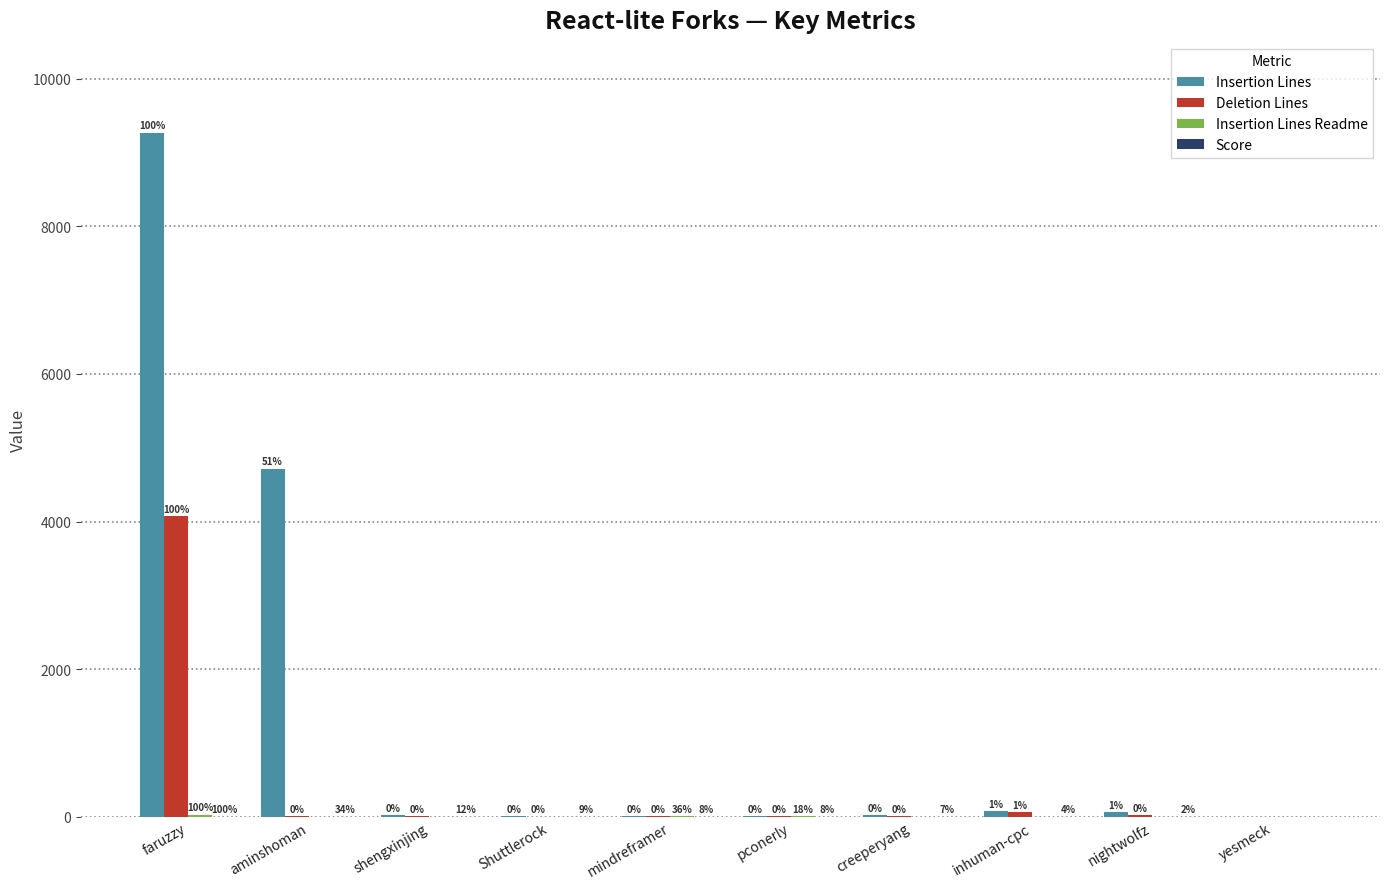

At which category is the sum across all series the highest?

faruzzy